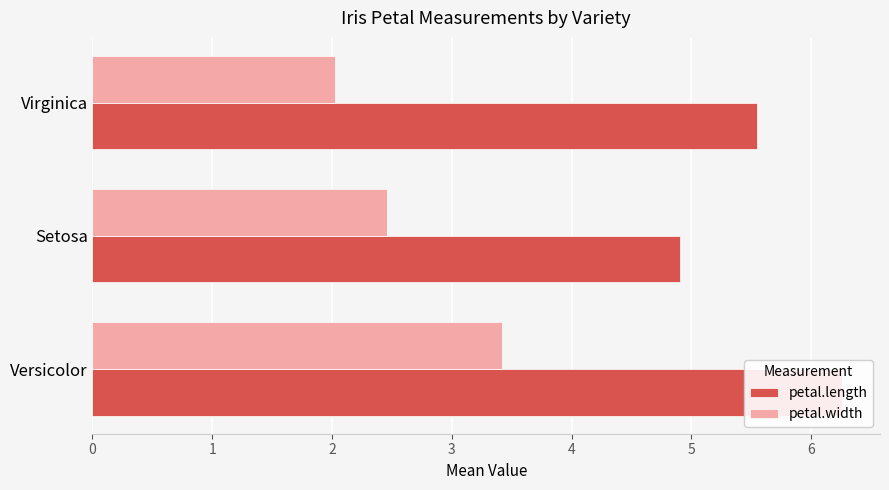

True or false: petal.width has a value of 2.0 at 2.

True